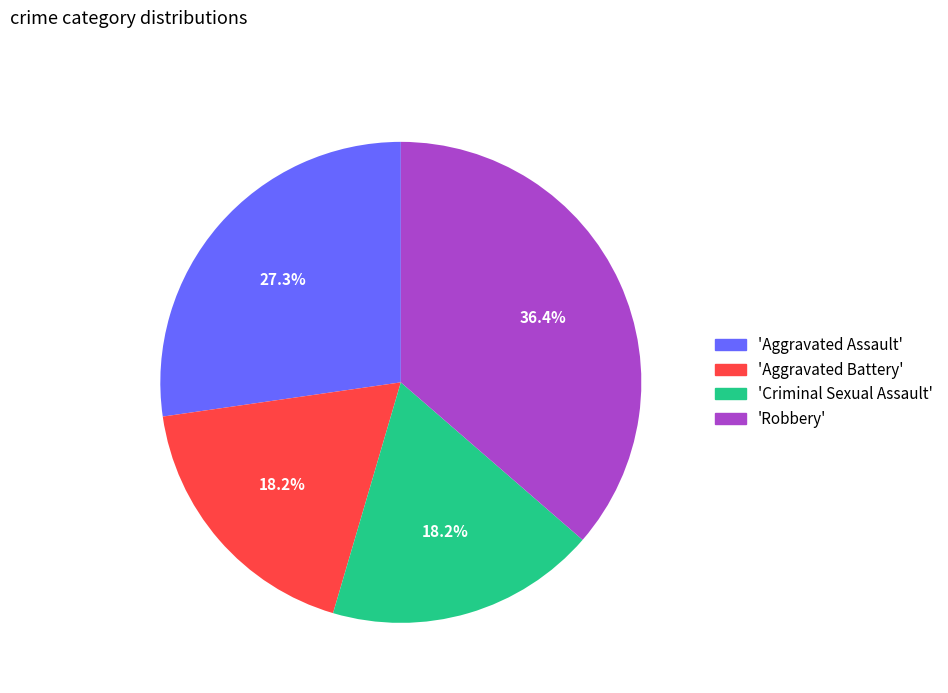

Does 'Criminal Sexual Assault' represent more than half of the total?

No